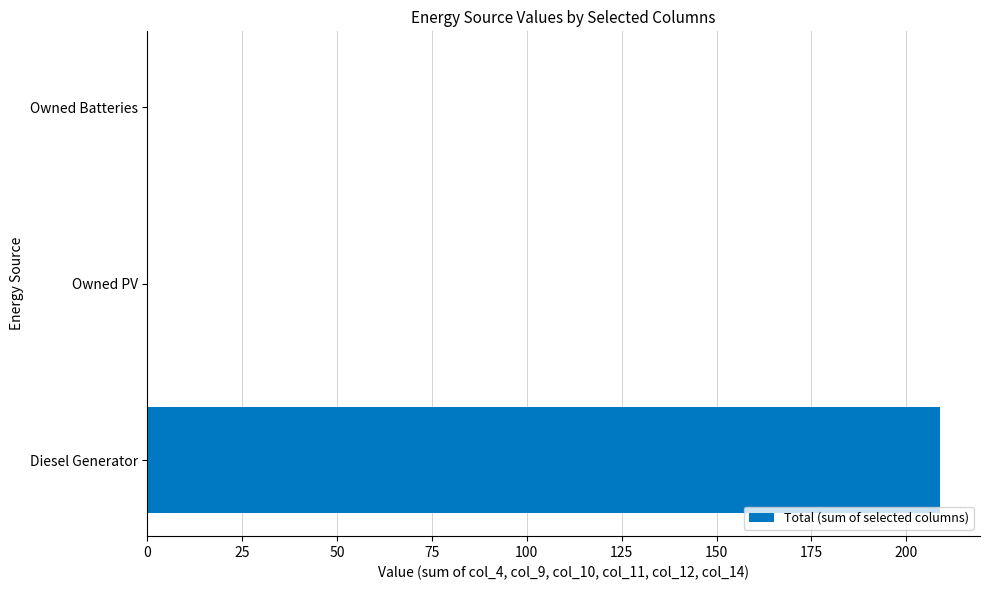

What is the average value?

69.7